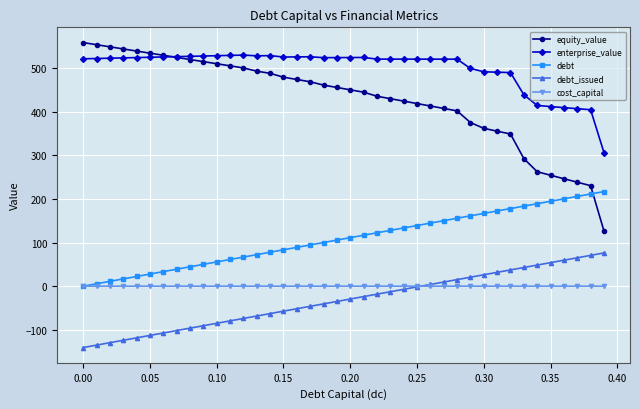

Which series has the largest range (max minus min)?

equity_value